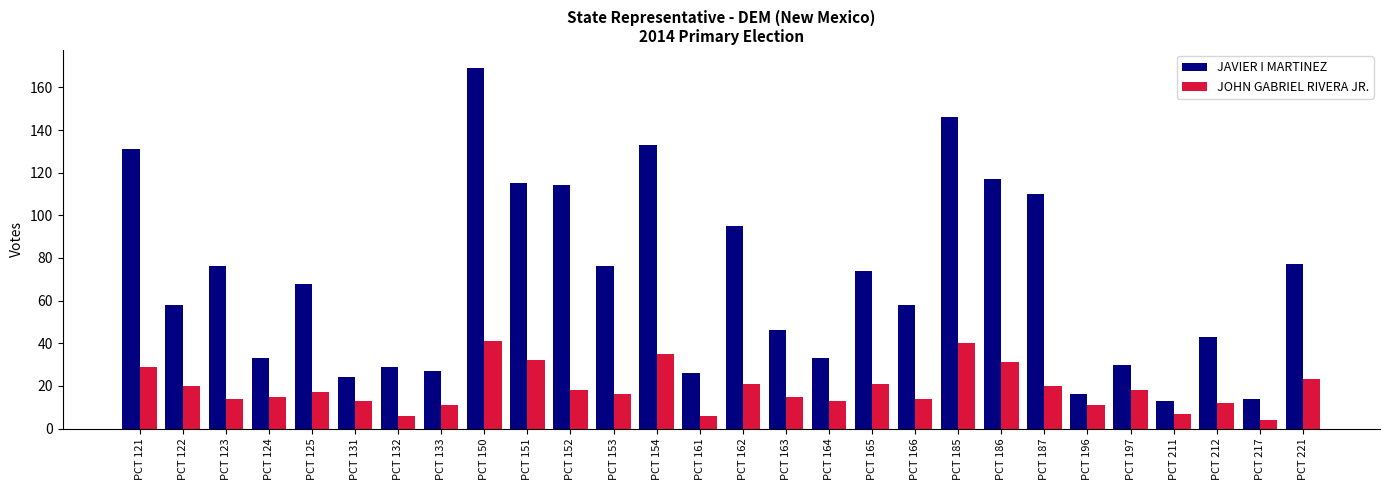

What is the highest value of the JOHN GABRIEL RIVERA JR. series?

41